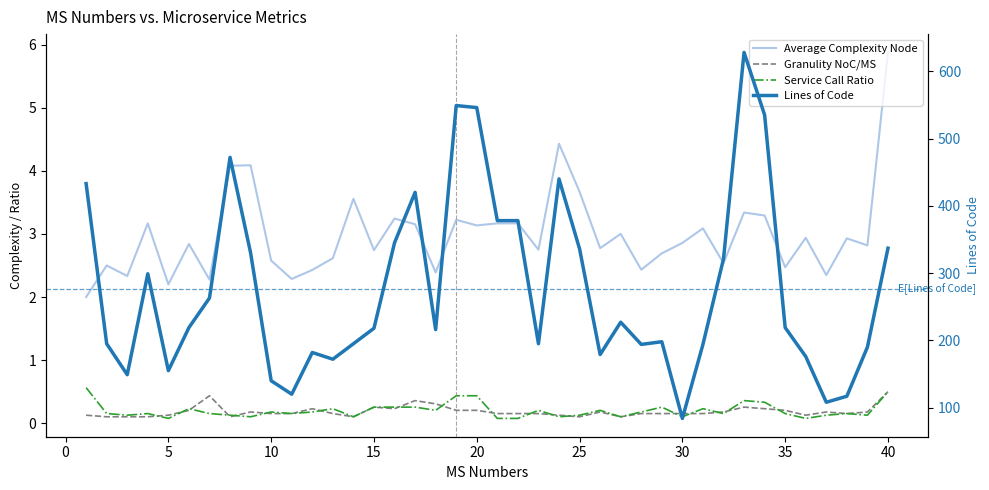

What is the sum of all Average Complexity Node values?

119.4